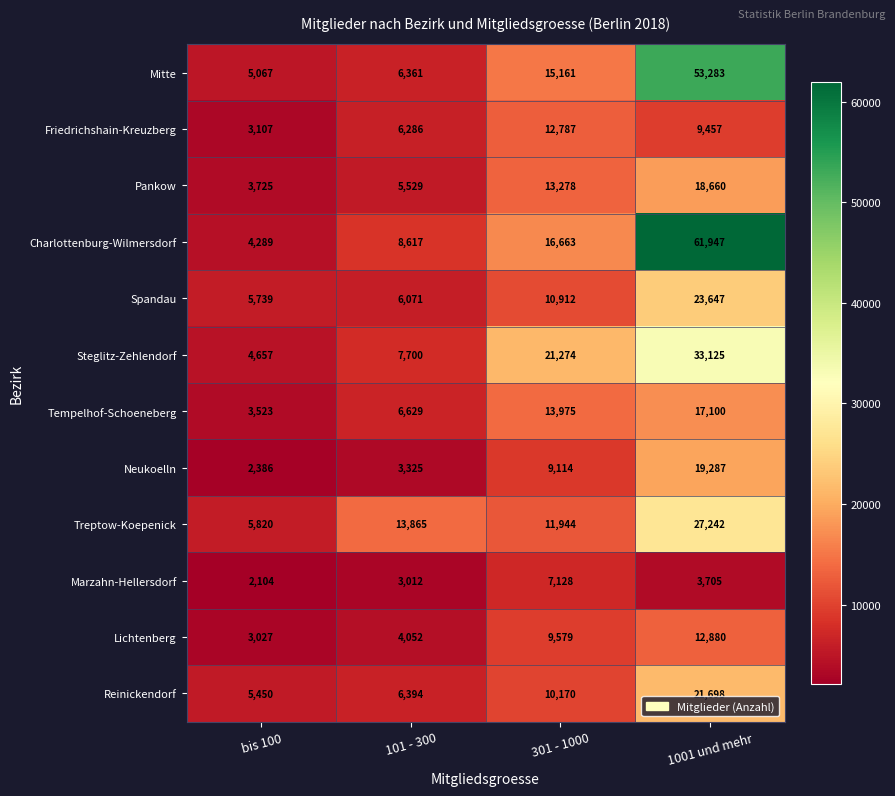

Rank the series by their maximum value, from lowest to highest.

Marzahn-Hellersdorf, Friedrichshain-Kreuzberg, Lichtenberg, Tempelhof-Schoeneberg, Pankow, Neukoelln, Reinickendorf, Spandau, Treptow-Koepenick, Steglitz-Zehlendorf, Mitte, Charlottenburg-Wilmersdorf